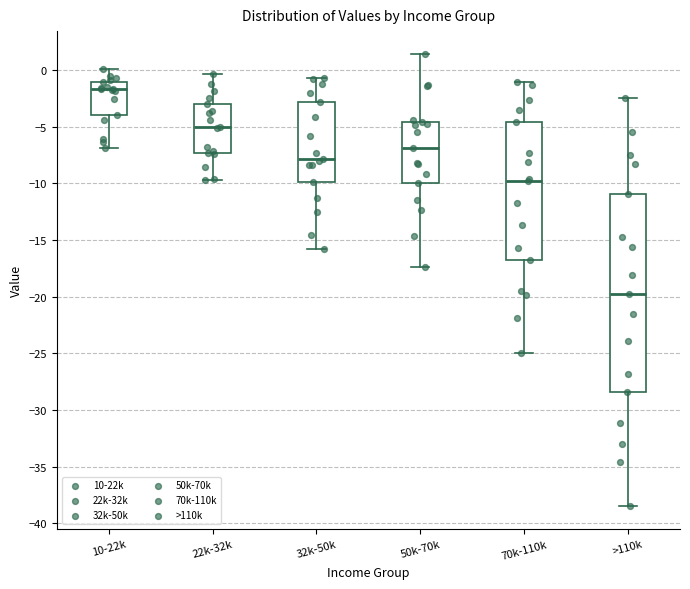

Where does the lower whisker of the box for 22k-32k end on the y-axis? The values are not printed on the chart, so give them approximately, as read against the axis.

-9.5